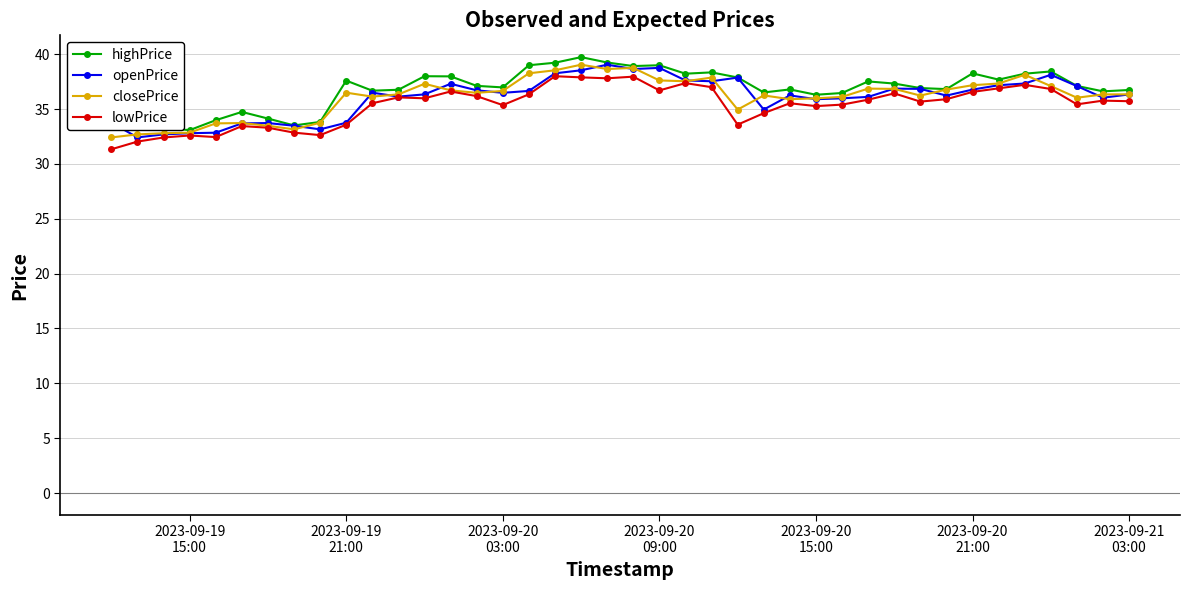

What is the greatest value displayed?

39.7